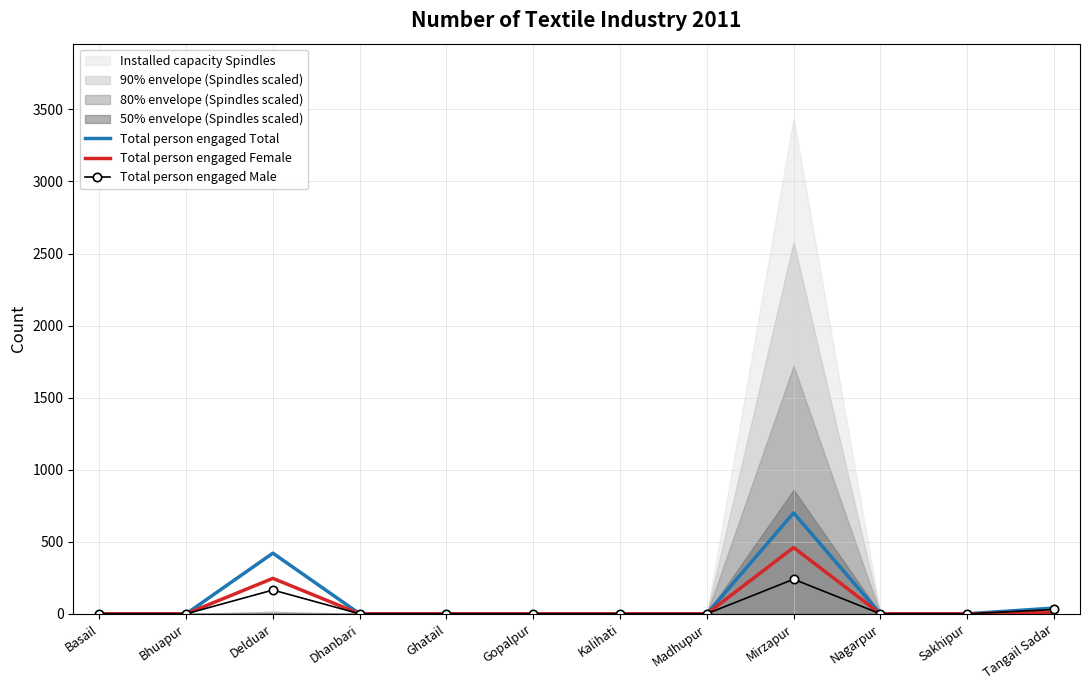

Where is the first local maximum for Total person engaged Total?

Delduar